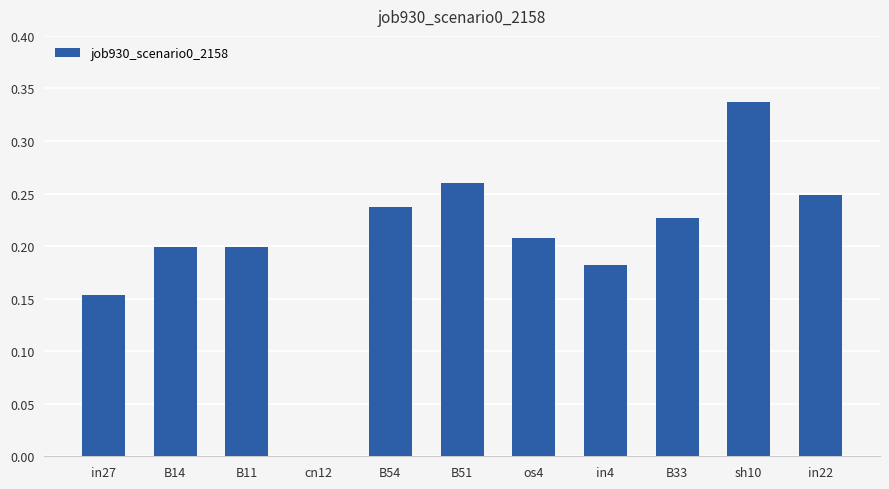

Are the bars grouped side by side (vs. stacked)?

No